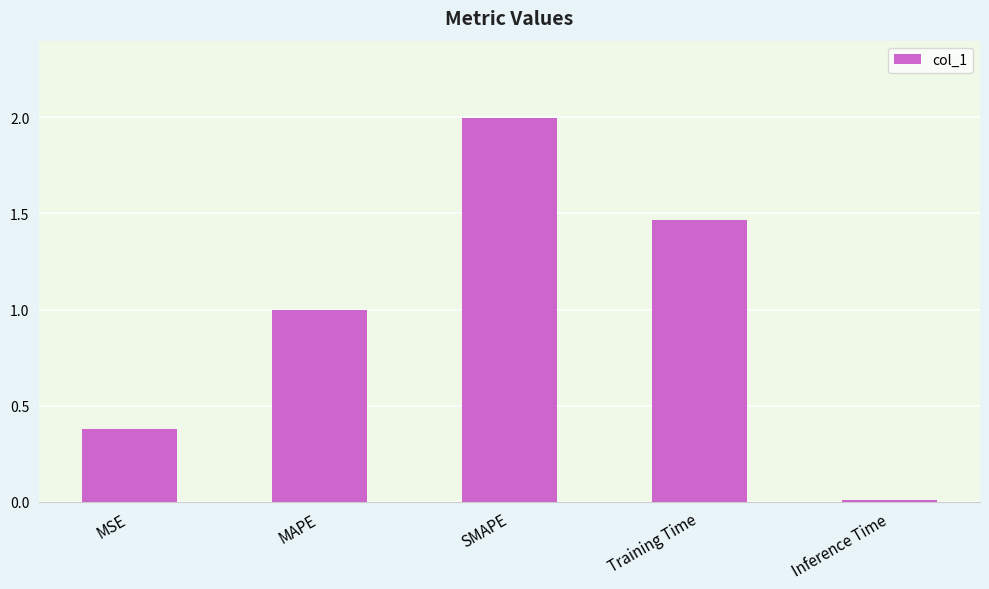

Which has a higher value, MSE or Training Time?

Training Time